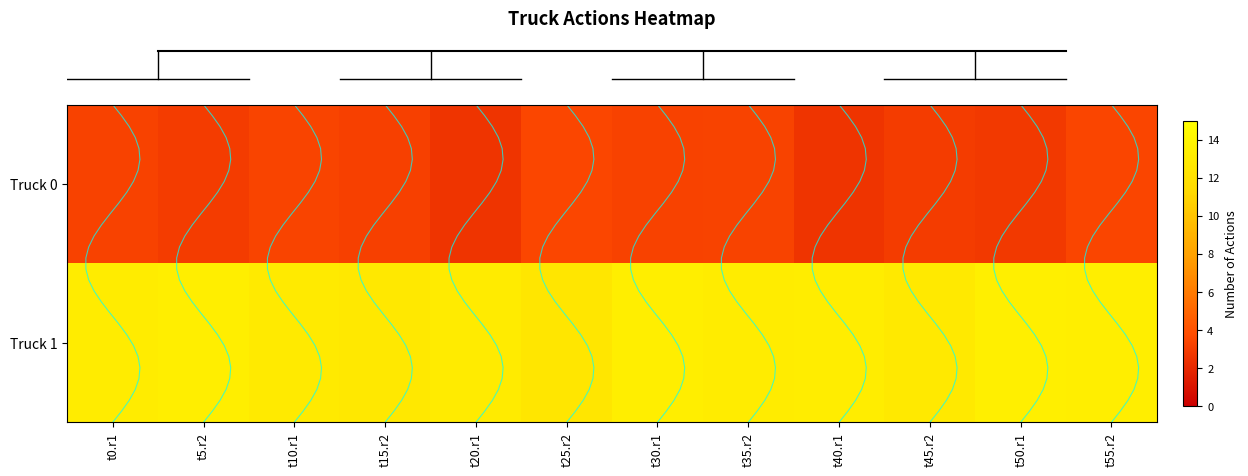

True or false: row_0 has a value of 5.0 at t0.r1.

False